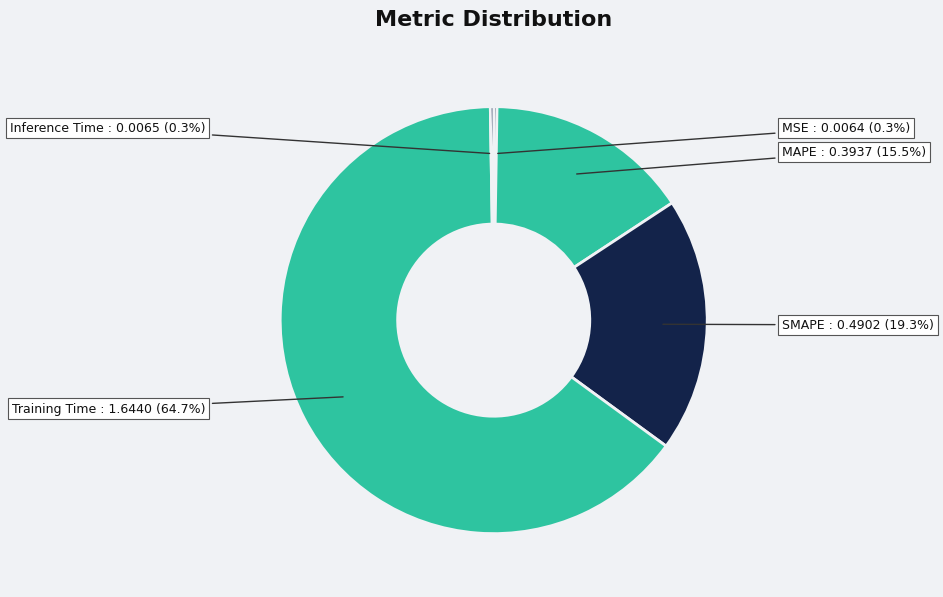

Which category accounts for the majority?

Training Time